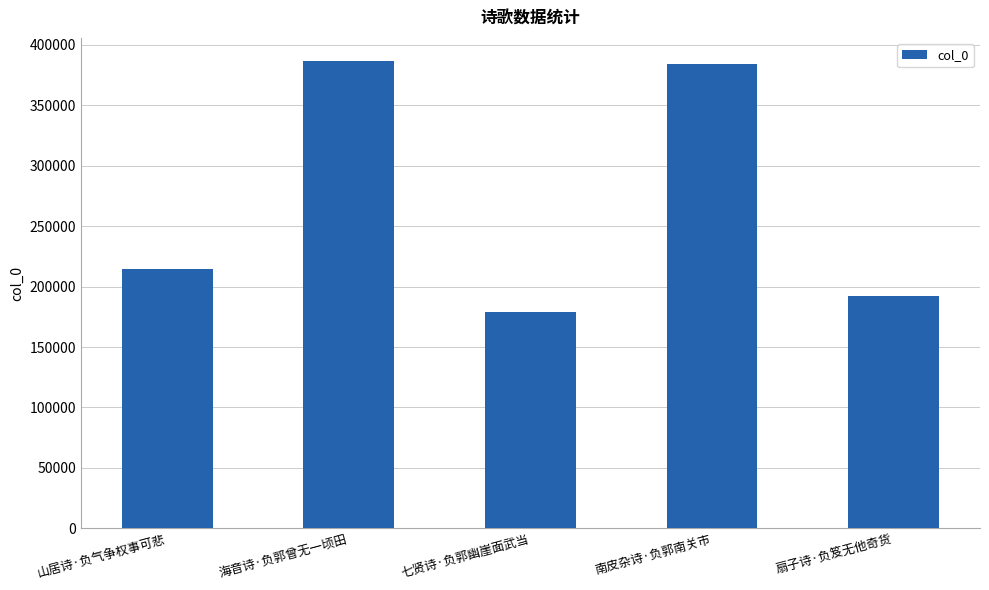

What is the change in value from 海音诗·负郭曾无一顷田 to 南皮杂诗·负郭南关市?

-2689